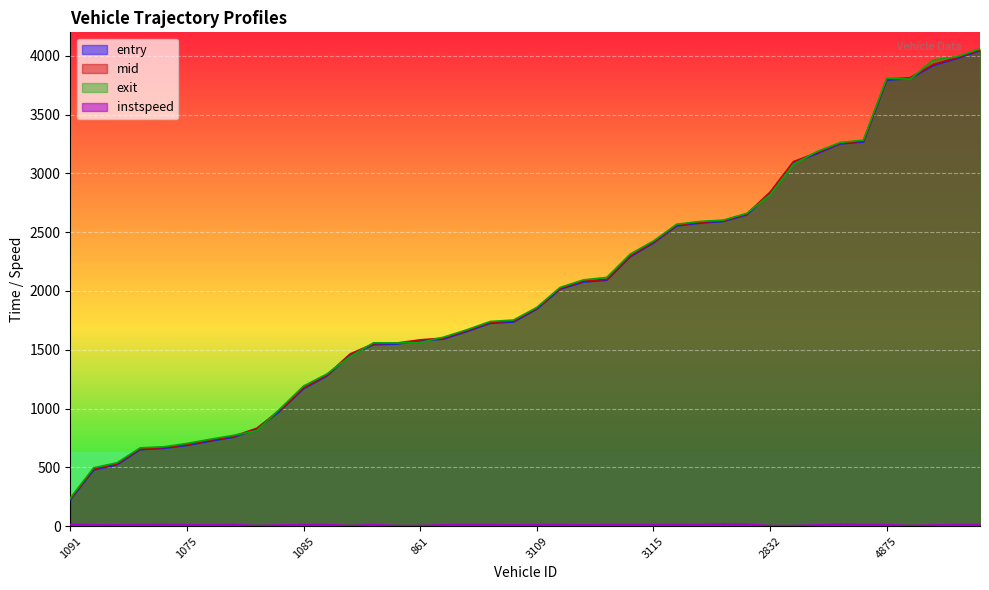

At which label does exit reach its minimum?

1091